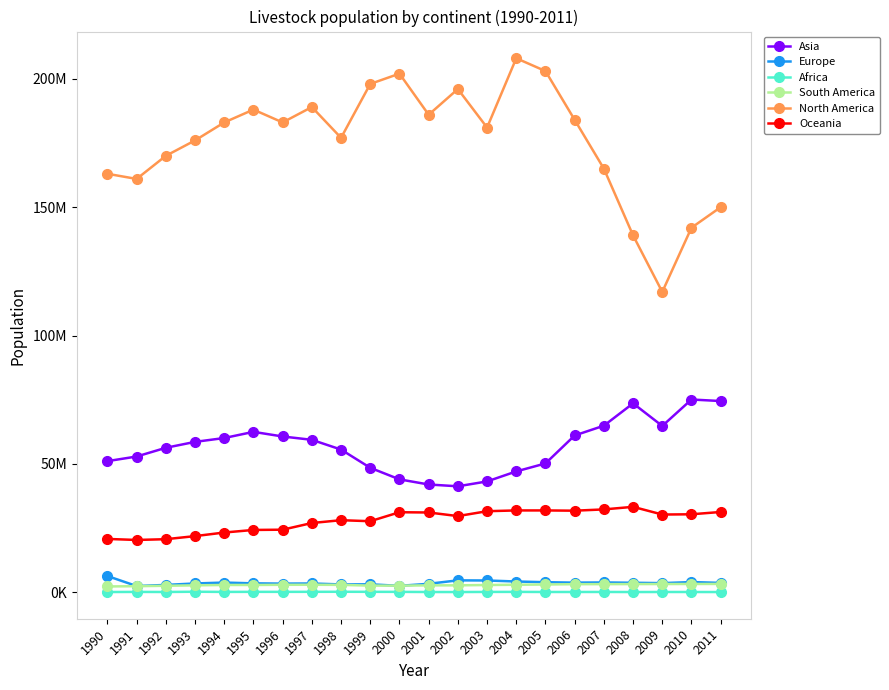

True or false: Asia has a value of 28692723 at 2003.

False